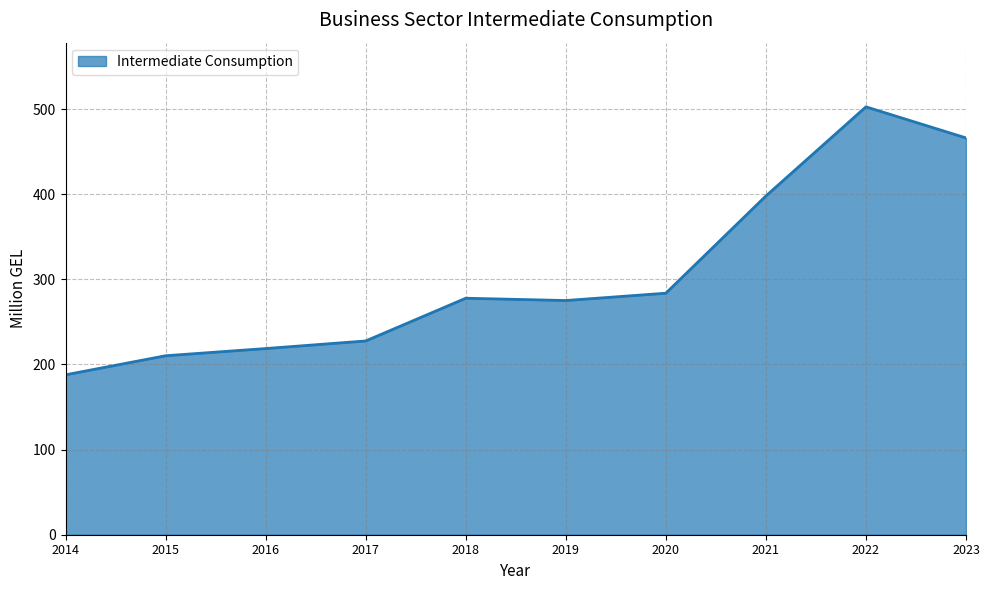

What is the change in value from 2019 to 2022?

+227.5